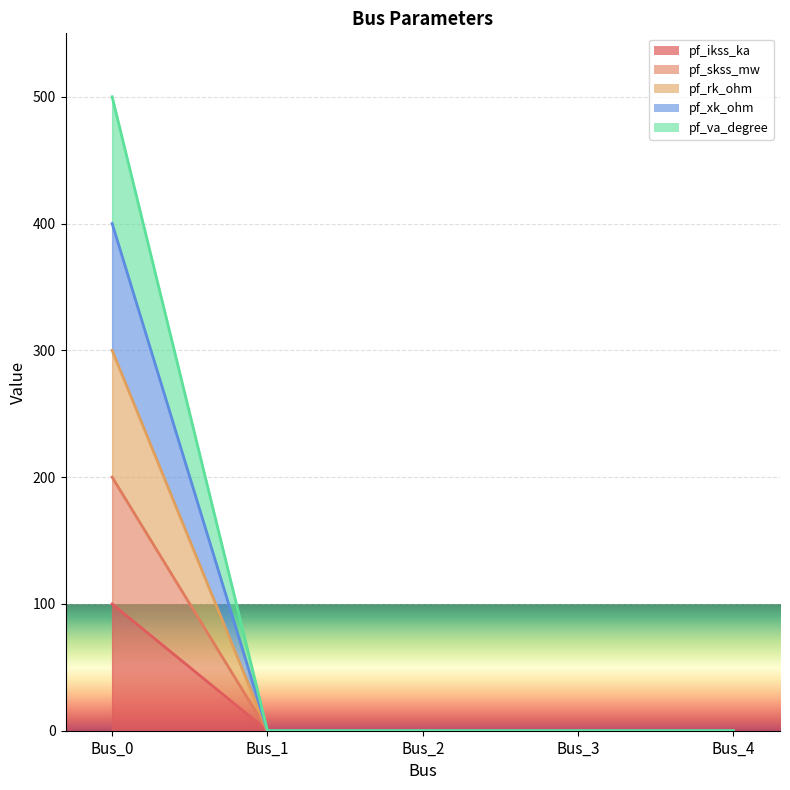

How many values in the pf_rk_ohm series exceed 0?

1